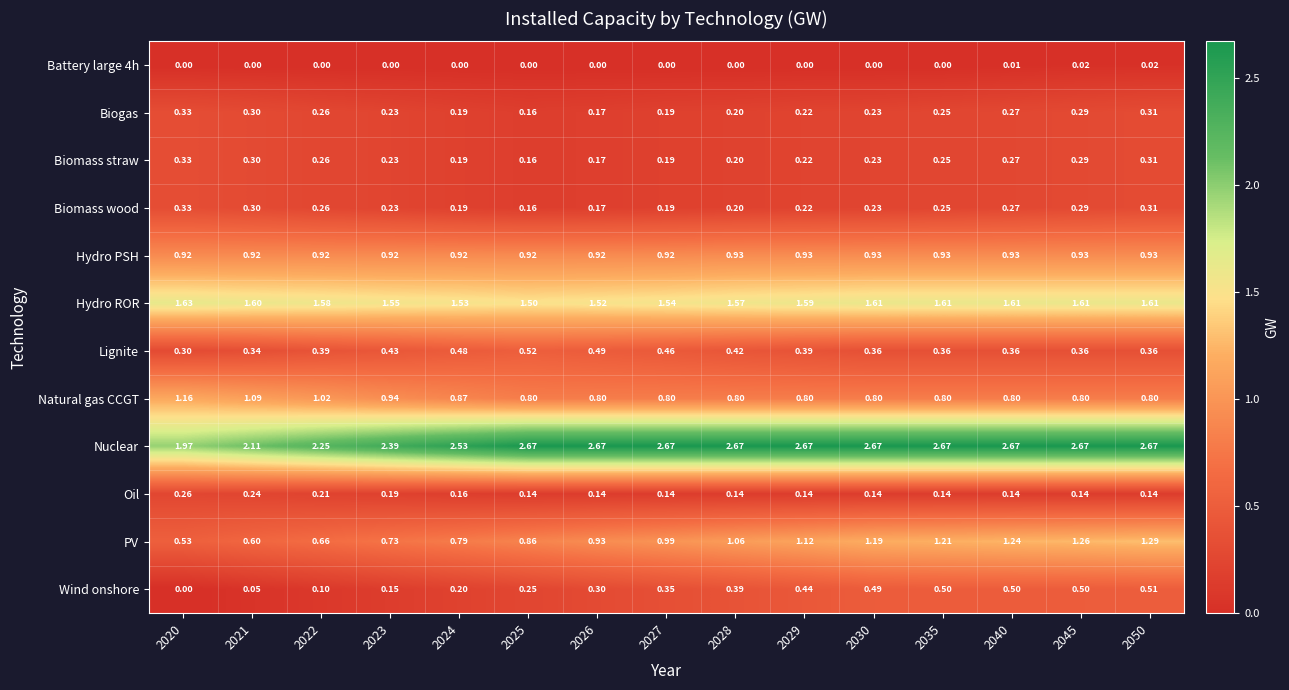

Which series changed the most between 2023 and 2035?

PV